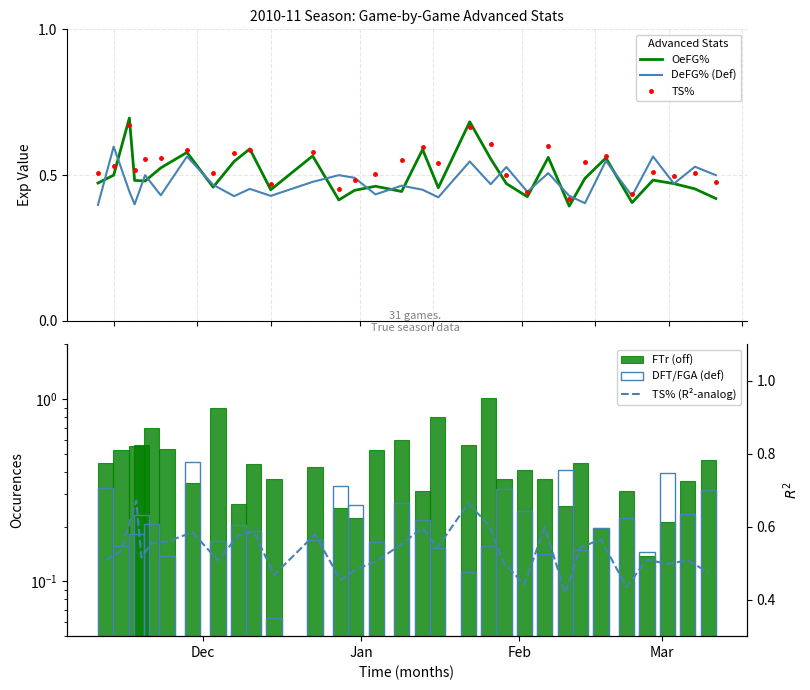

What is the minimum value for DeFG% (Def)?

0.4